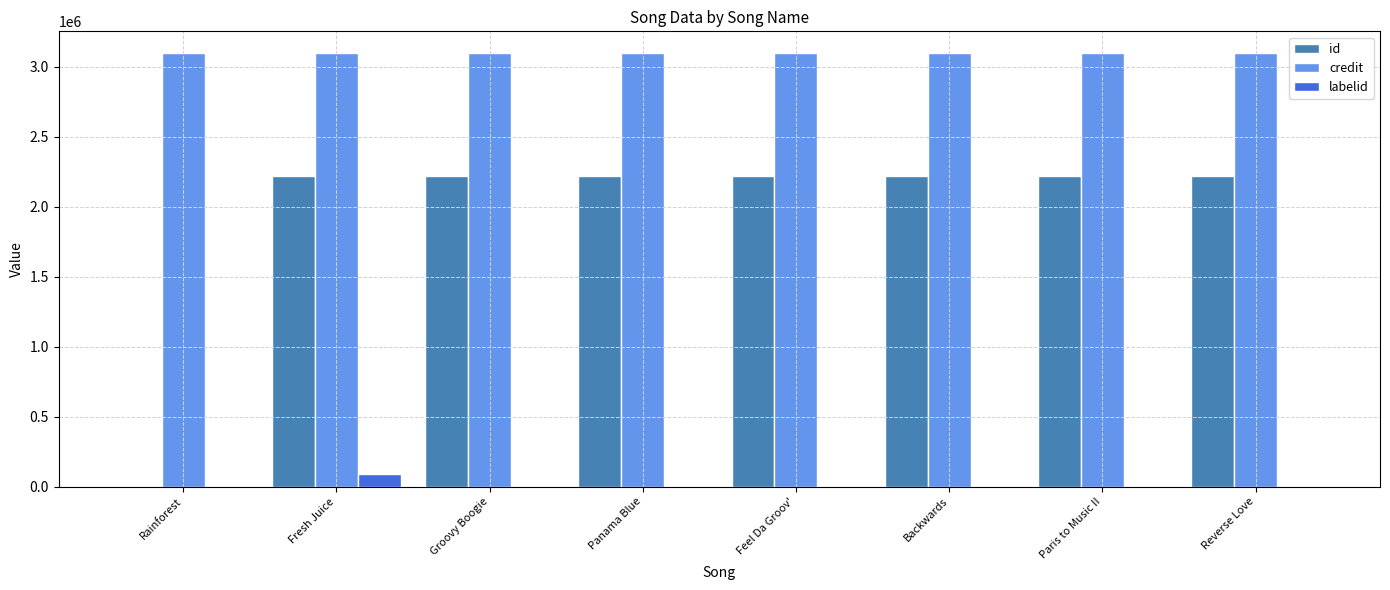

What are all the series names shown in the legend?

id, credit, labelid